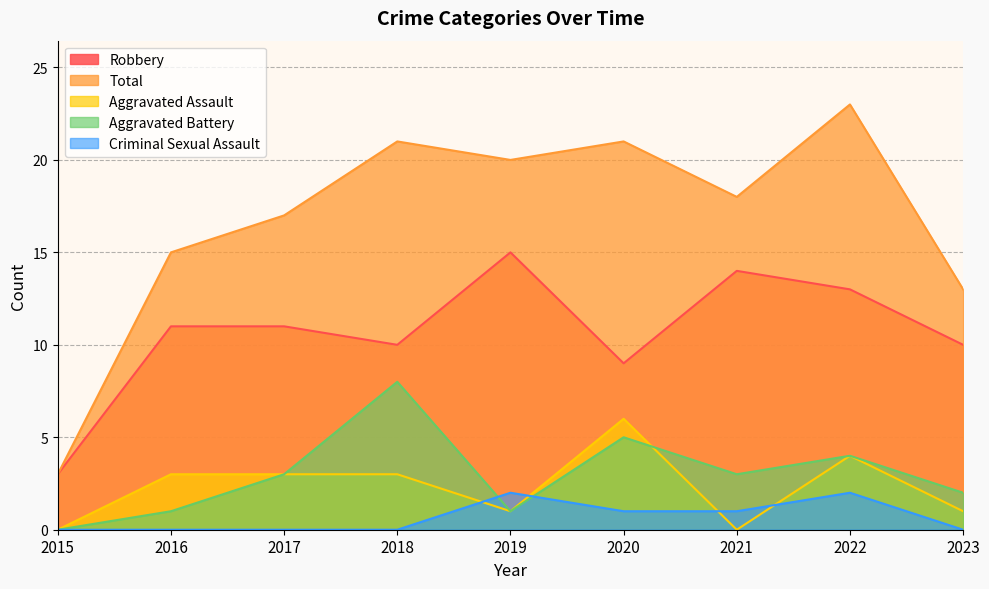

What is the total value across all series at 2019?

39